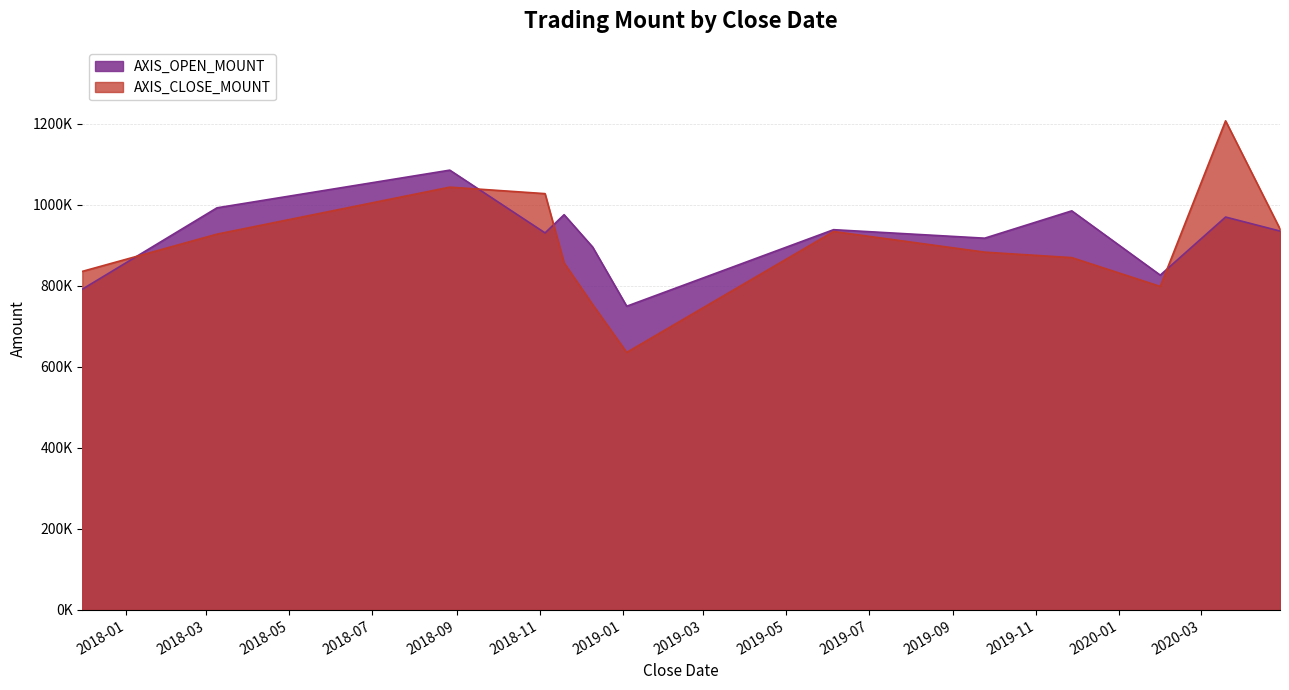

What is the greatest value displayed?

1207800